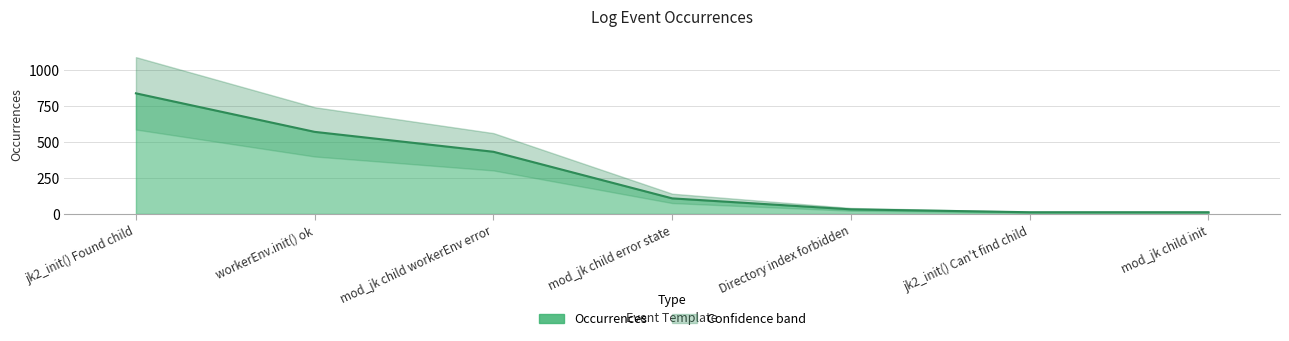

Rank the categories by value from lowest to highest.

jk2_init() Can't find child, mod_jk child init, Directory index forbidden, mod_jk child error state, mod_jk child workerEnv error, workerEnv.init() ok, jk2_init() Found child